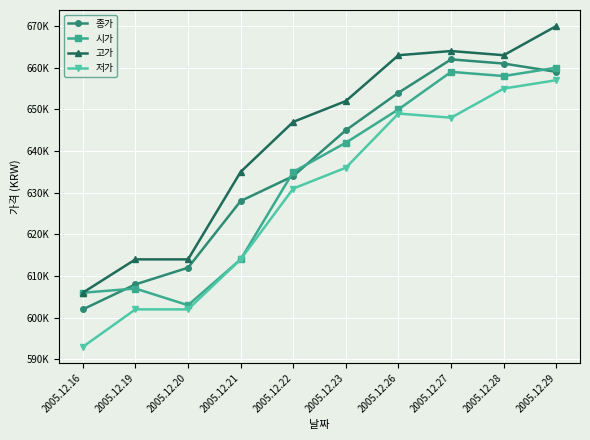

What are all the series names shown in the legend?

종가, 시가, 고가, 저가